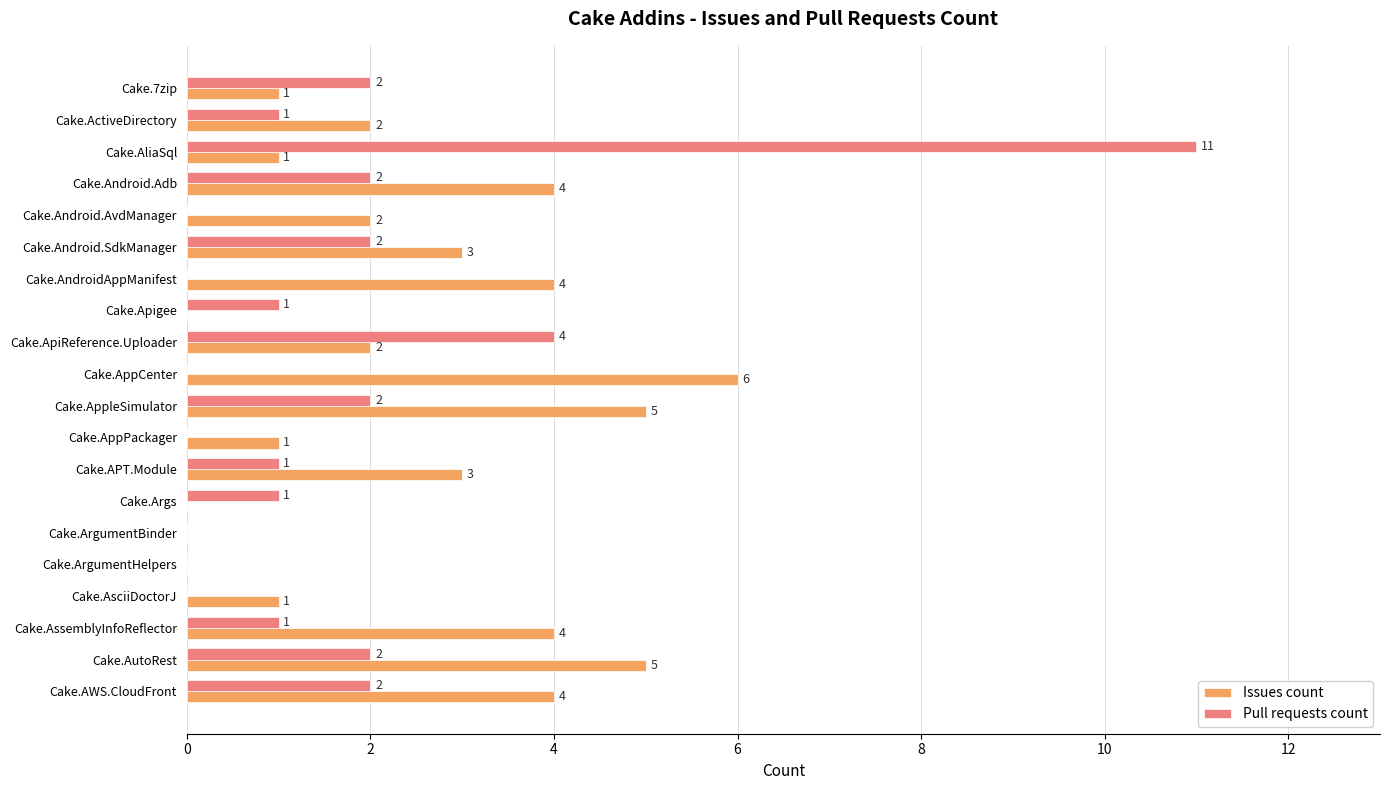

What are all the series names shown in the legend?

Issues count, Pull requests count